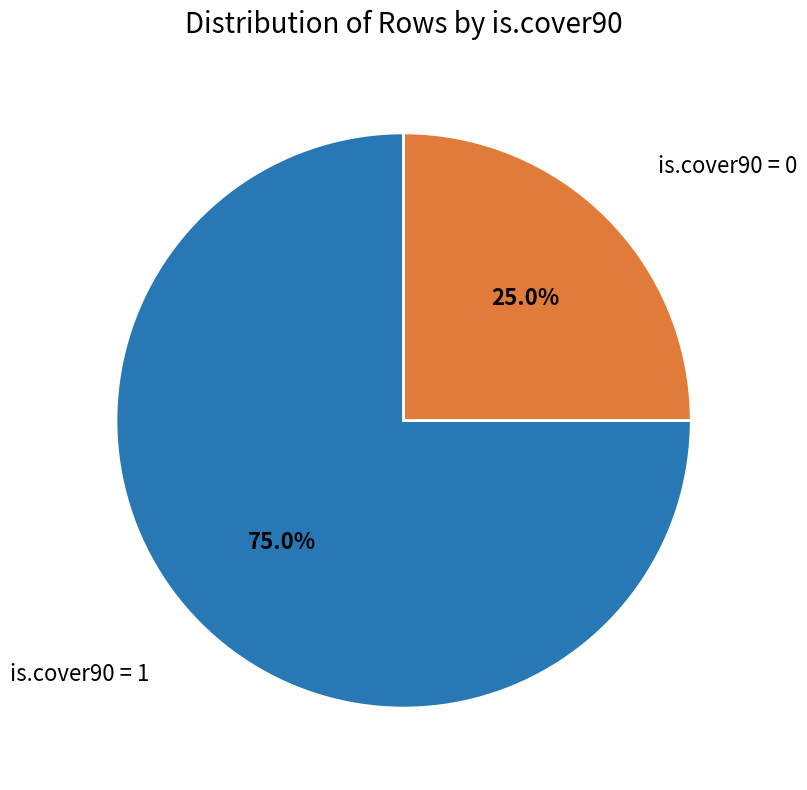

How many segments does this pie chart have?

2